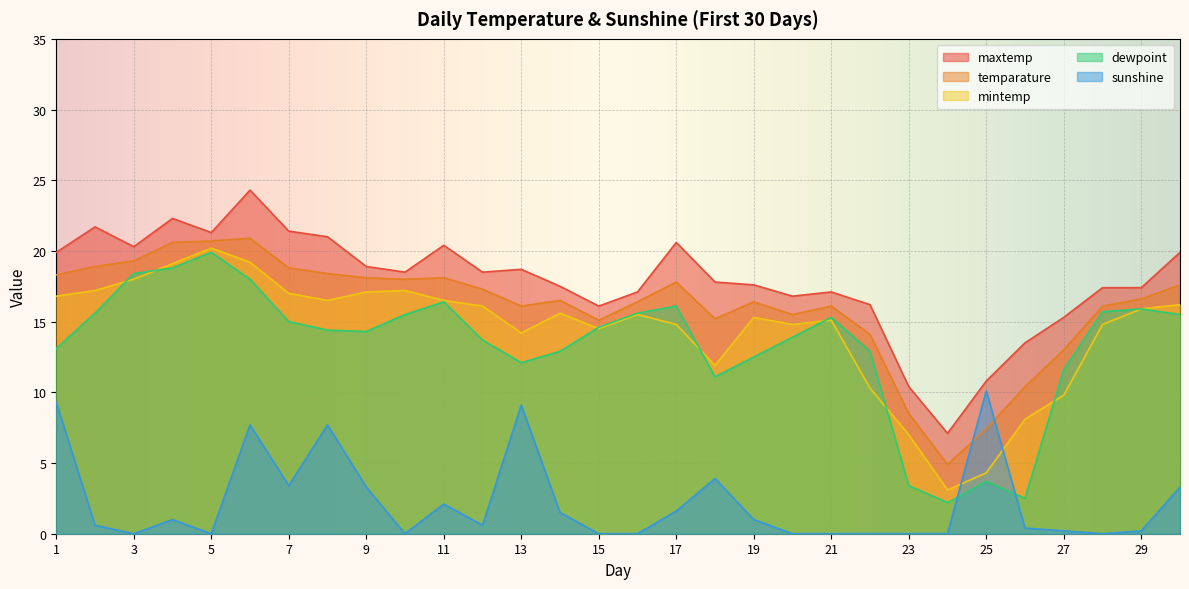

True or false: maxtemp and temparature cross at least once.

False